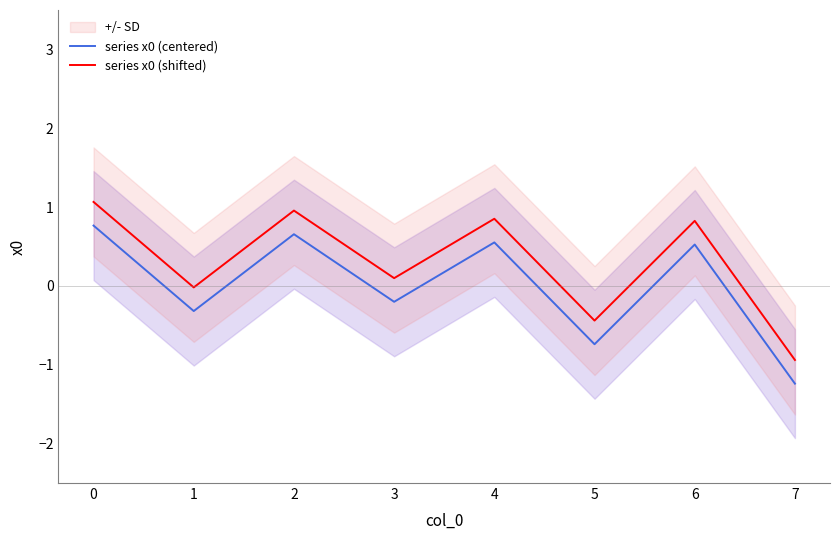

What is the difference between the series x0 (centered) values at 7 and 5?

0.5